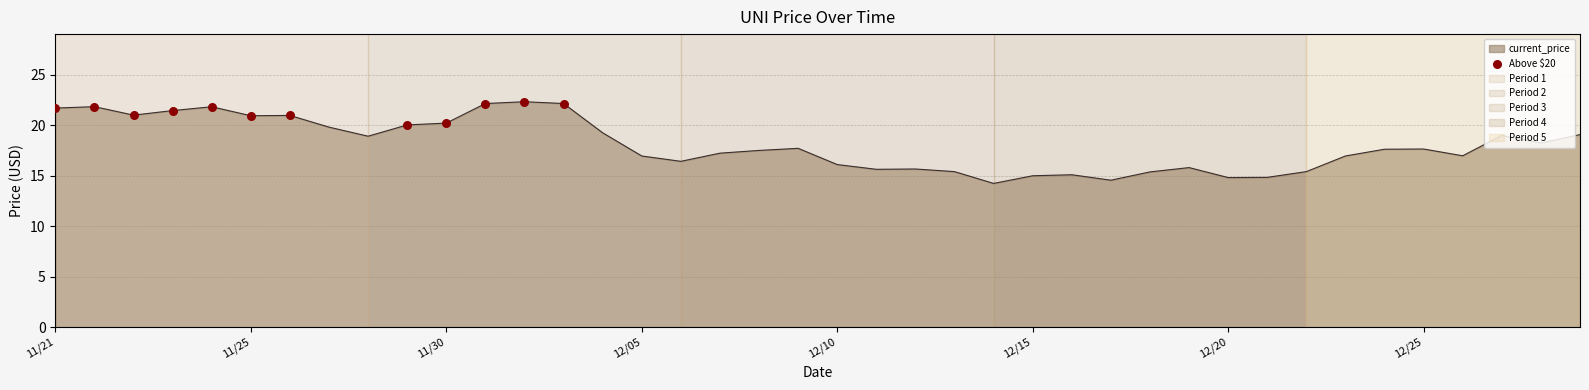

What is the difference between the maximum and minimum values?

8.1